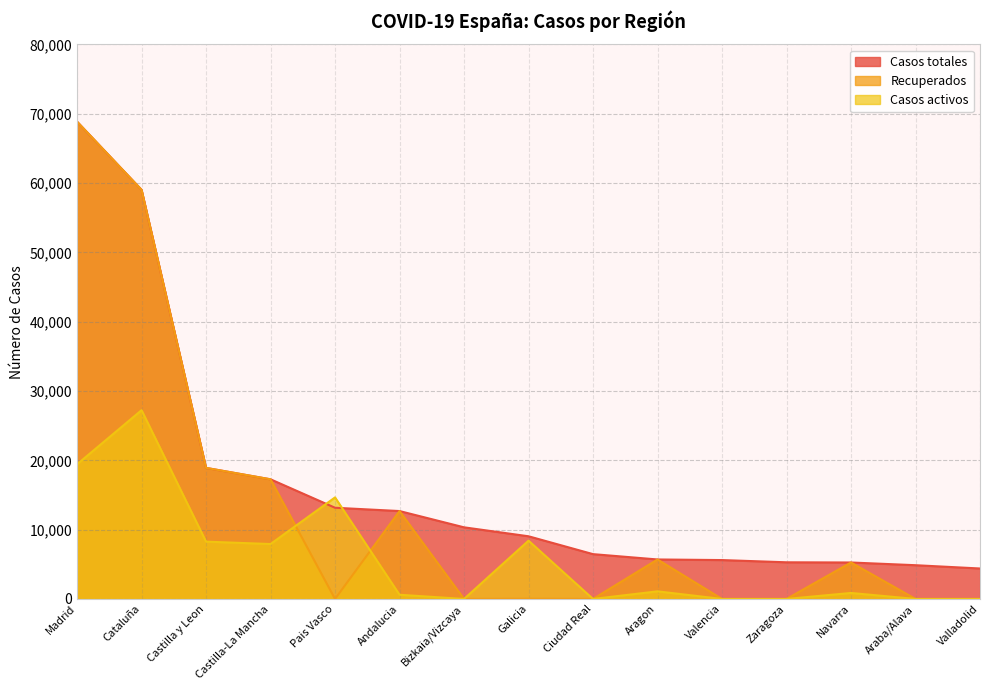

List the series in order of their peak value, lowest first.

Casos activos, Casos totales, Recuperados